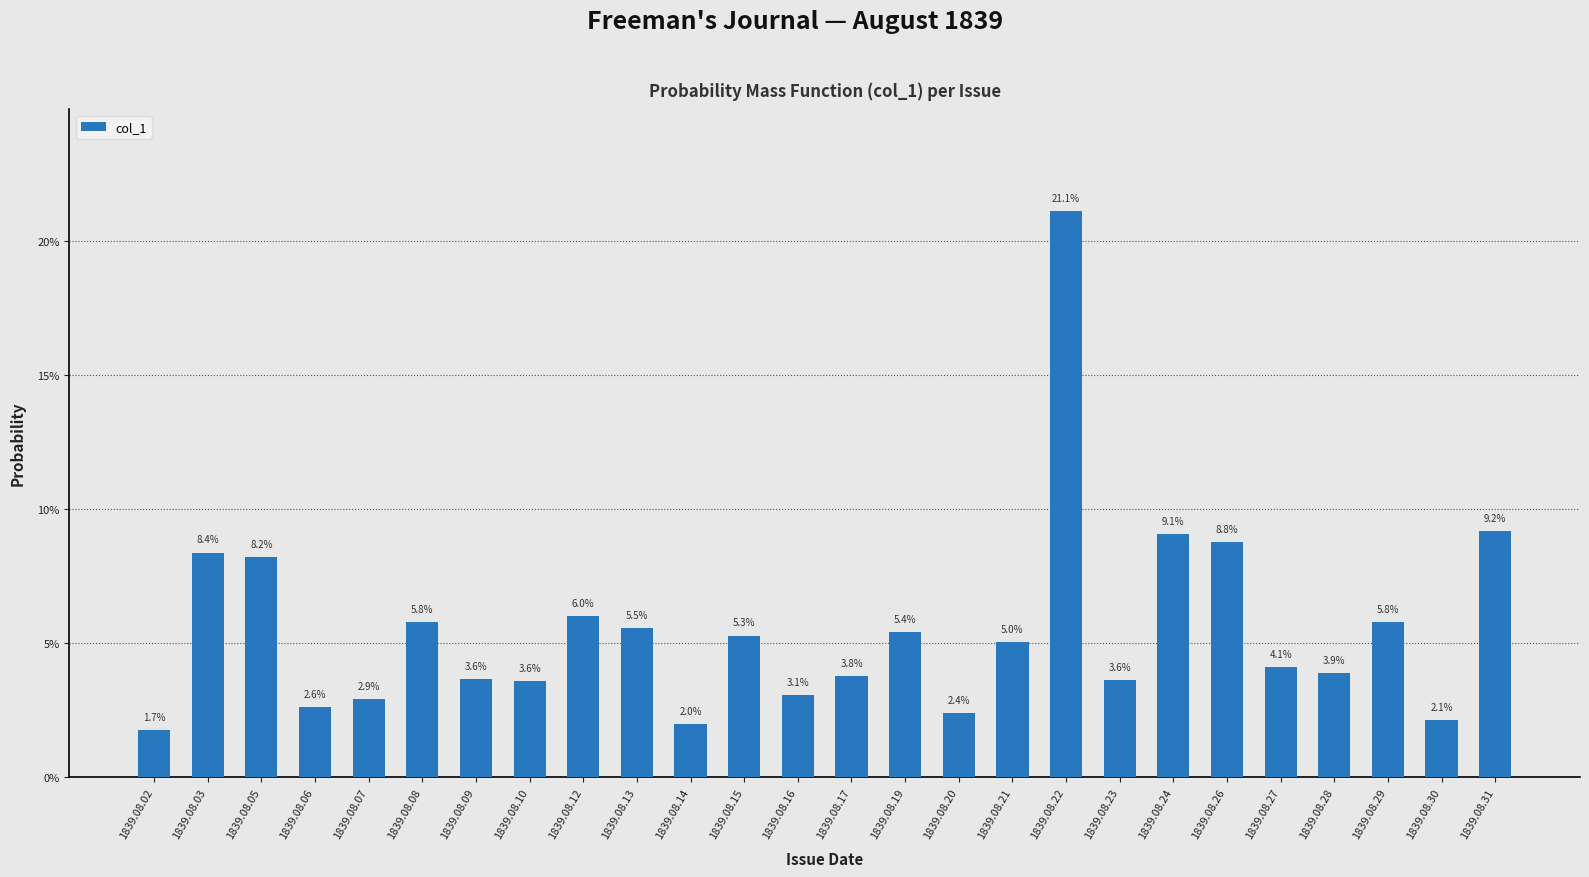

Are the bars horizontal?

No